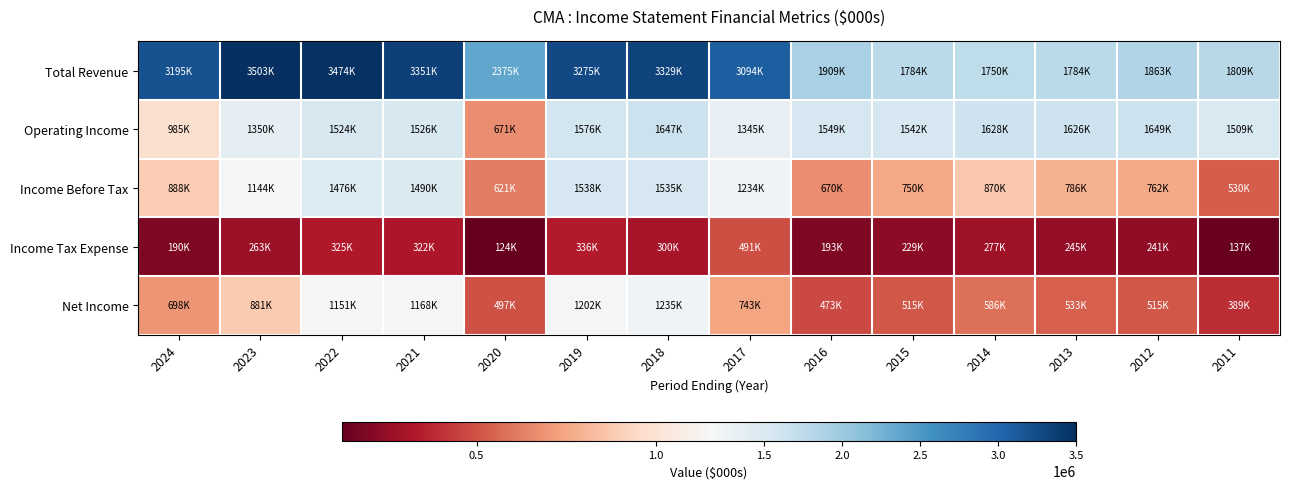

Which series has the widest spread of values?

Total Revenue